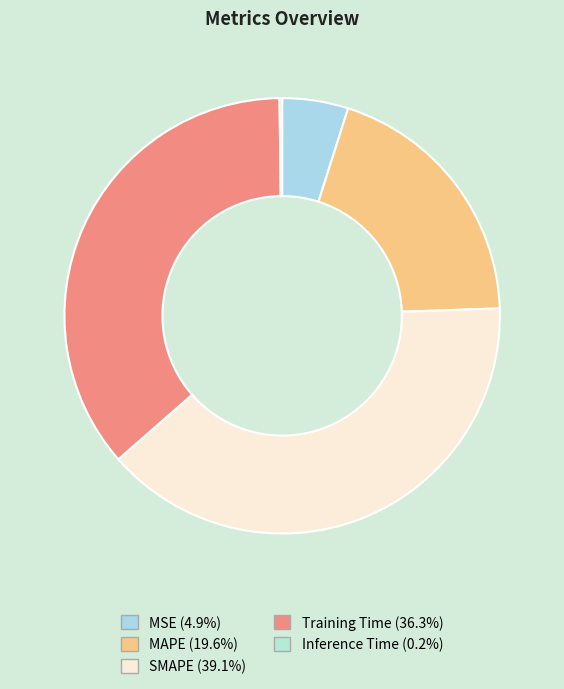

To the nearest percent, what is the average slice percentage?

20%